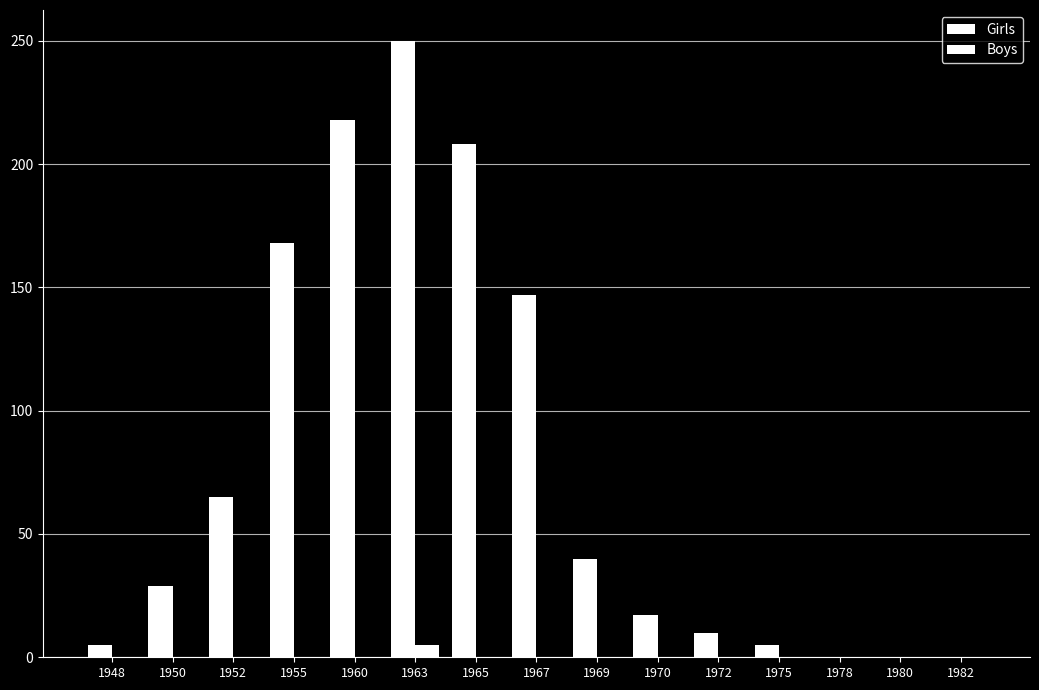

Which label corresponds to the largest value in the chart?

1963